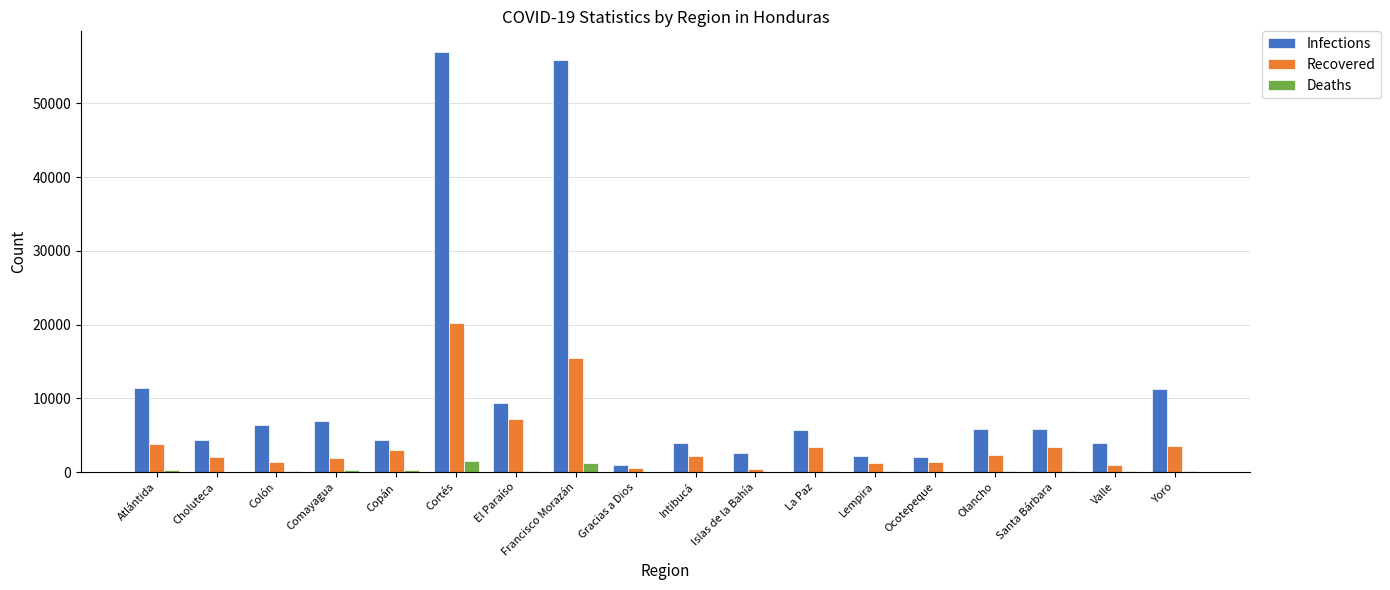

The Infections series shows 5802 at Santa Bárbara. True or false?

True